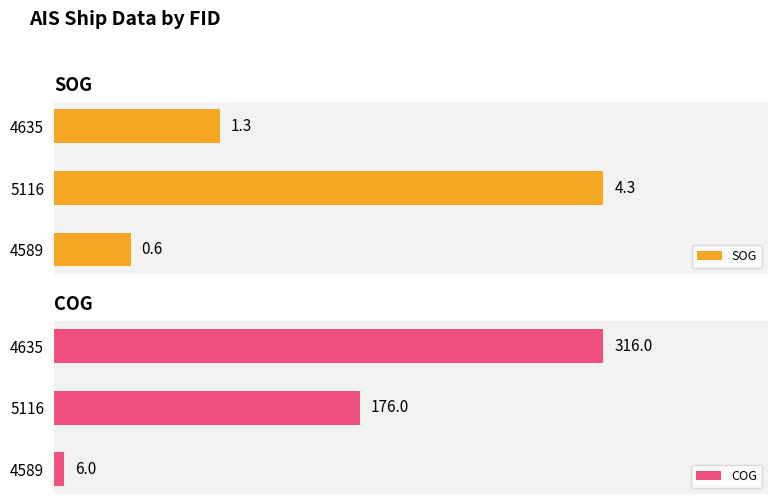

Reading left to right, what are all the values shown in this chart?

SOG: 0.6	4.3	1.3
COG: 6.0	176.0	316.0